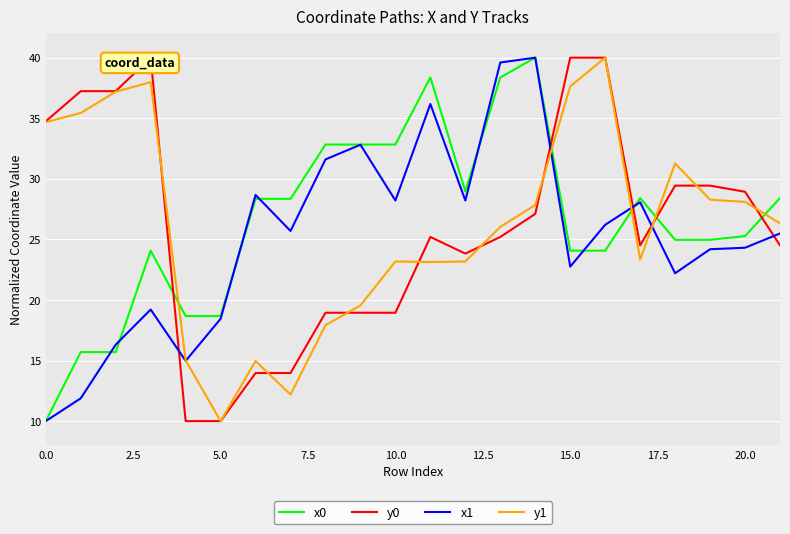

What are all the series names shown in the legend?

x0, y0, x1, y1